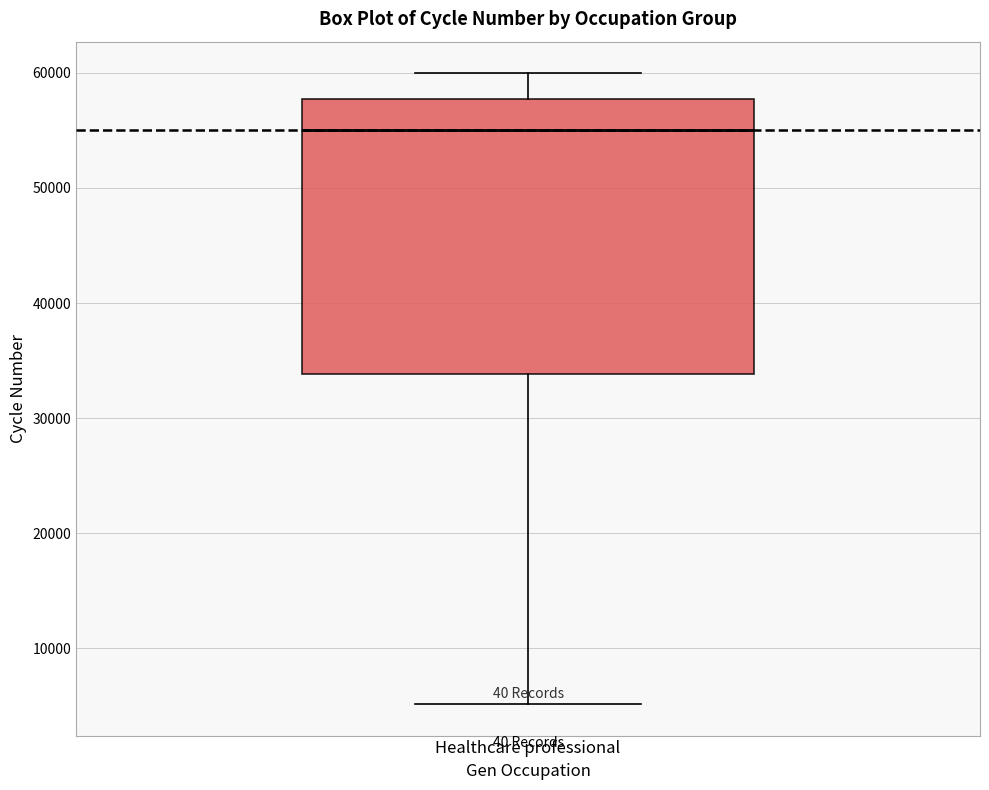

Read this box plot against the y-axis: the position of the median line, the range covered by the box, and the ends of both whiskers. The values are not printed on the chart, so give them approximately, as read against the axis.

median 55000, box 34000 to 58000, whiskers 5000 to 60000